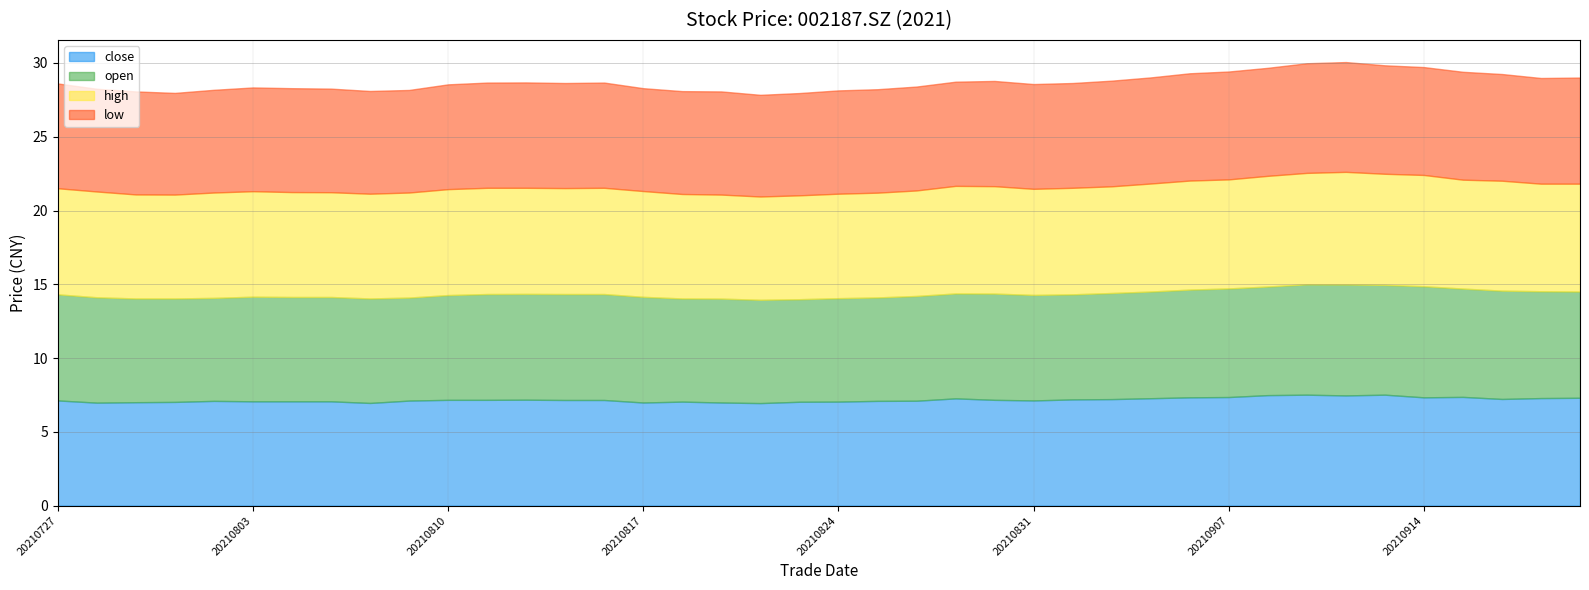

How many interior local peaks does the low series have?

7